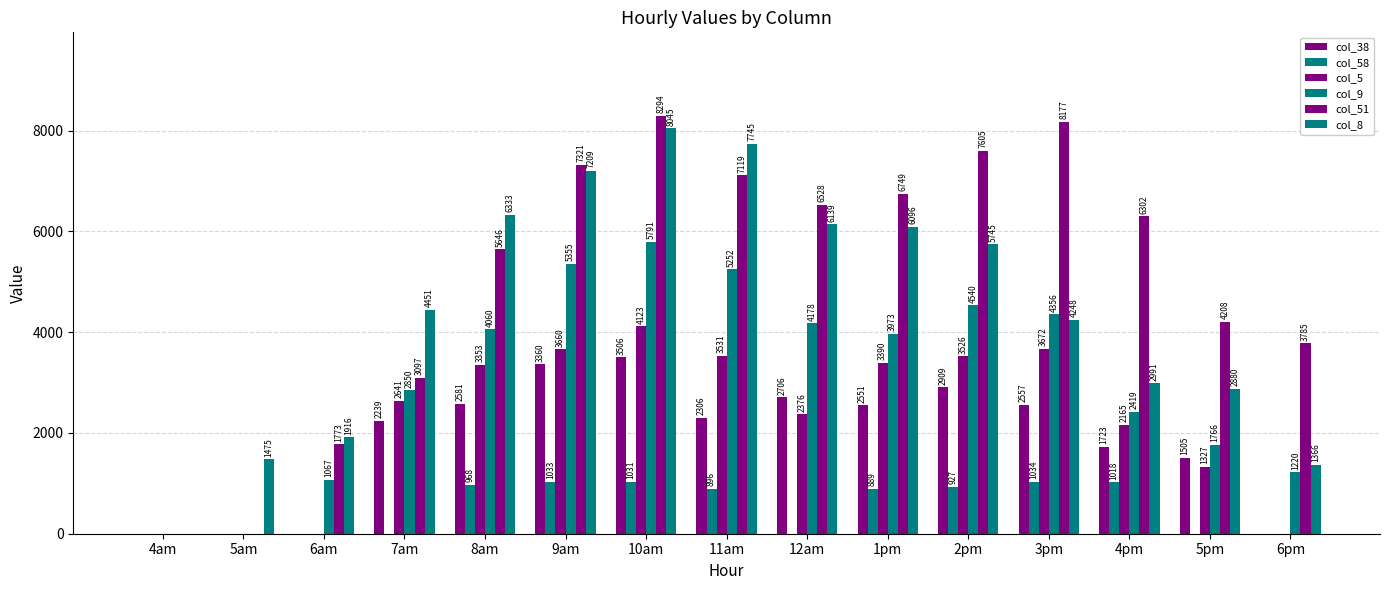

What is the label of the 14th bar from the right?

5am